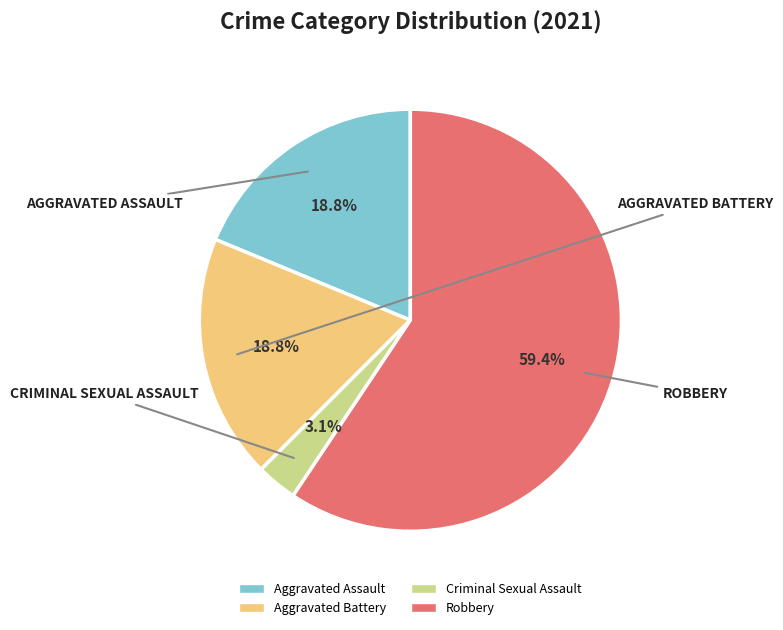

The Robbery slice represents 67% of the pie. True or false?

False